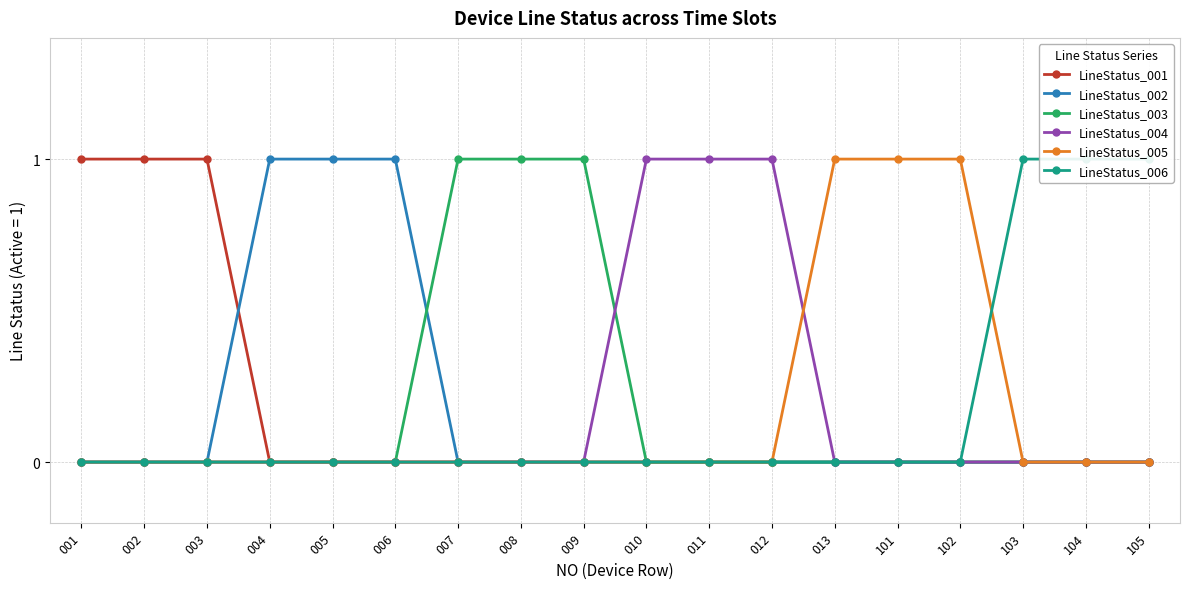

Reading left to right, what are all the values shown in this chart?

LineStatus_001: 1	1	1	0	0	0	0	0	0	0	0	0	0	0	0	0	0	0
LineStatus_002: 0	0	0	1	1	1	0	0	0	0	0	0	0	0	0	0	0	0
LineStatus_003: 0	0	0	0	0	0	1	1	1	0	0	0	0	0	0	0	0	0
LineStatus_004: 0	0	0	0	0	0	0	0	0	1	1	1	0	0	0	0	0	0
LineStatus_005: 0	0	0	0	0	0	0	0	0	0	0	0	1	1	1	0	0	0
LineStatus_006: 0	0	0	0	0	0	0	0	0	0	0	0	0	0	0	1	1	1